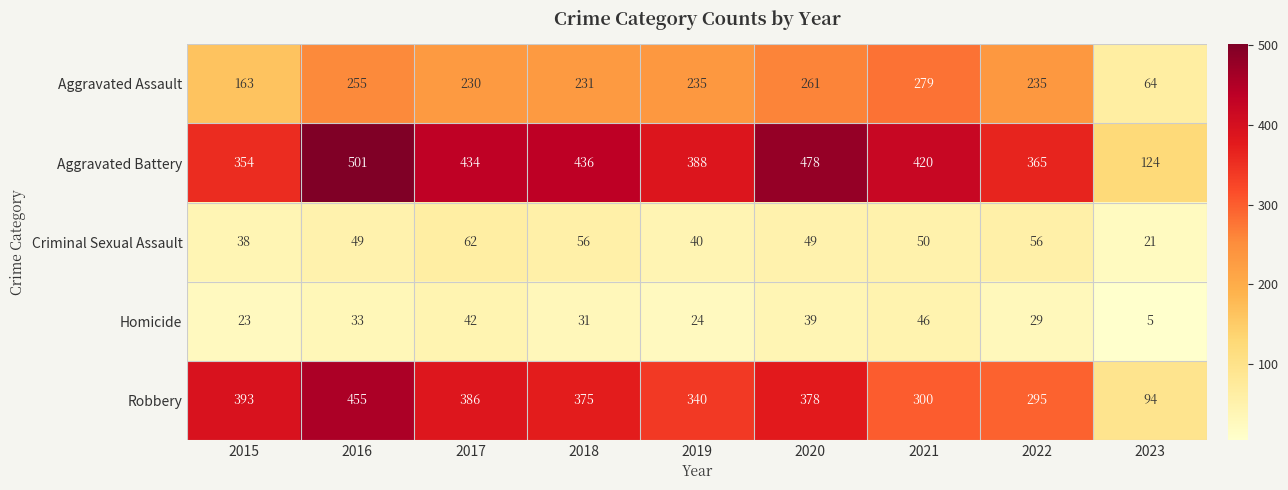

What is the total value across all series at 2022?

980